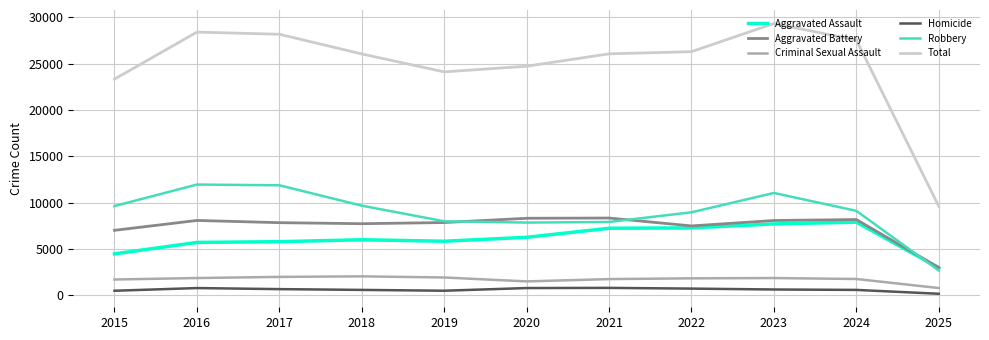

Which series has the widest spread of values?

Total